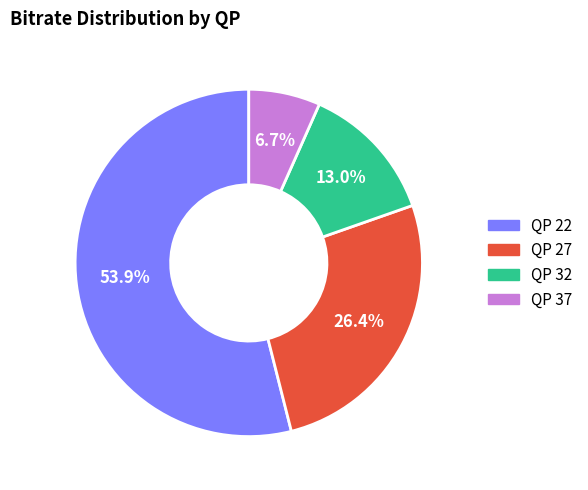

Does any single category account for the majority?

Yes